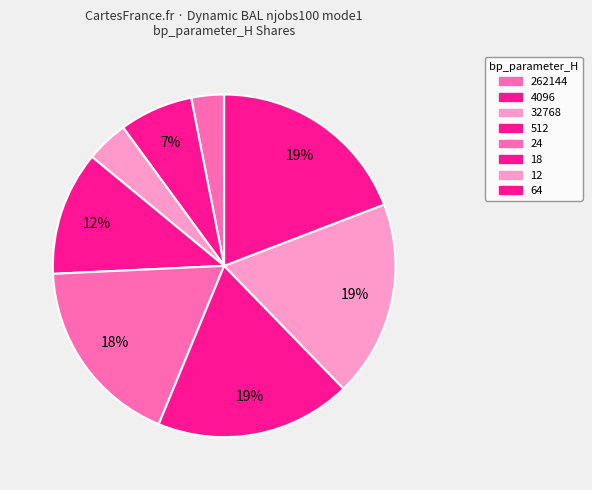

To the nearest percent, what is the combined percentage of 262144 and 4096?

10%